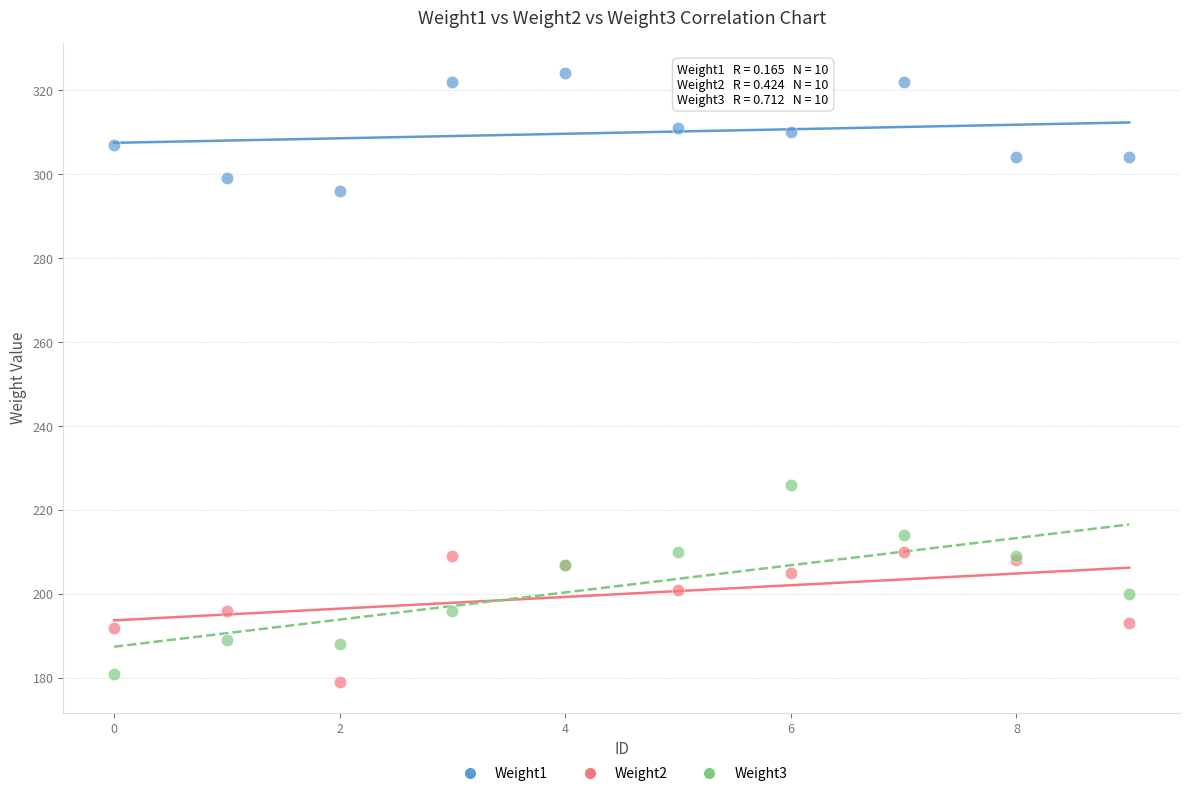

Across all series, what Y value is closest to 251?

226